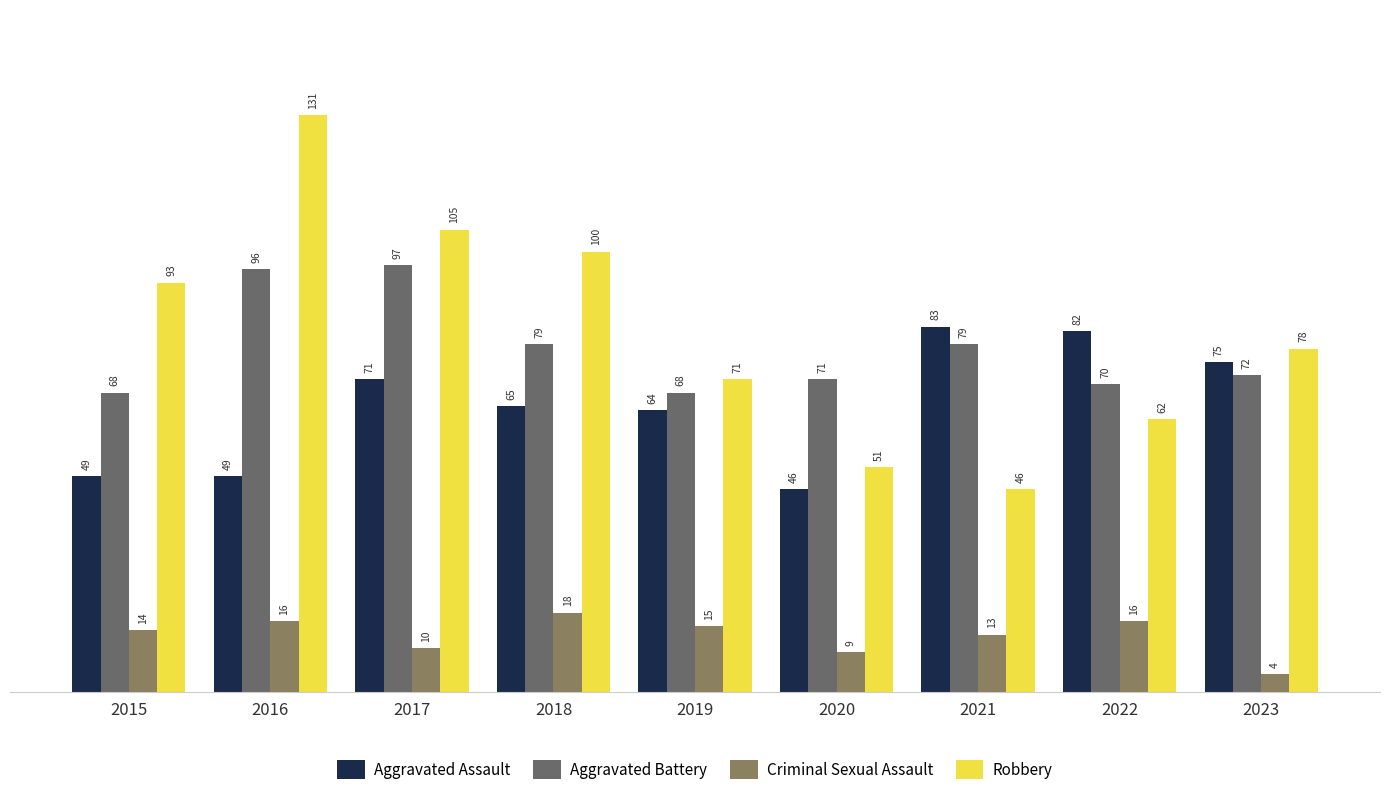

Reading right to left, transcribe all the data shown in this chart.

Aggravated Assault: 2023=75	2022=82	2021=83	2020=46	2019=64	2018=65	2017=71	2016=49	2015=49
Aggravated Battery: 2023=72	2022=70	2021=79	2020=71	2019=68	2018=79	2017=97	2016=96	2015=68
Criminal Sexual Assault: 2023=4	2022=16	2021=13	2020=9	2019=15	2018=18	2017=10	2016=16	2015=14
Robbery: 2023=78	2022=62	2021=46	2020=51	2019=71	2018=100	2017=105	2016=131	2015=93